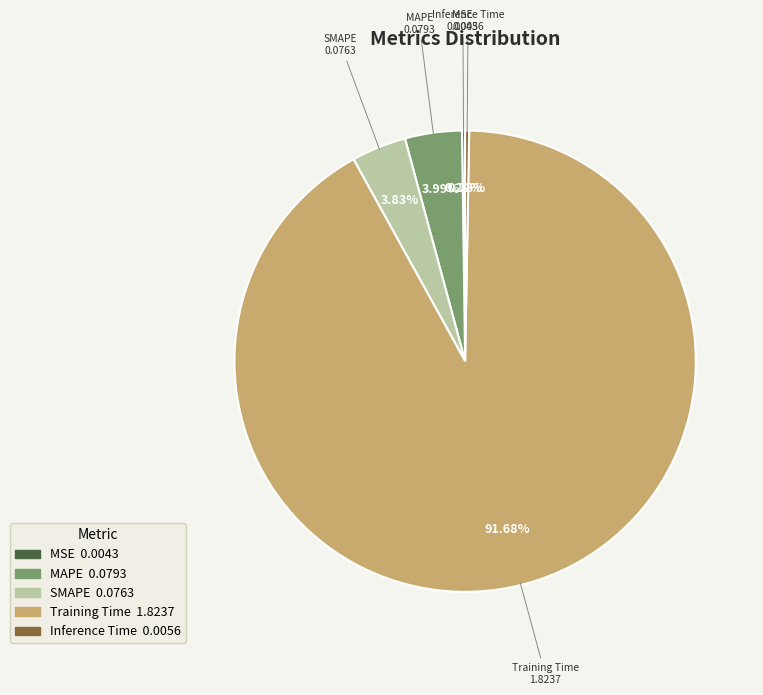

To the nearest percent, what is the difference between the largest and smallest slice percentages?

91%